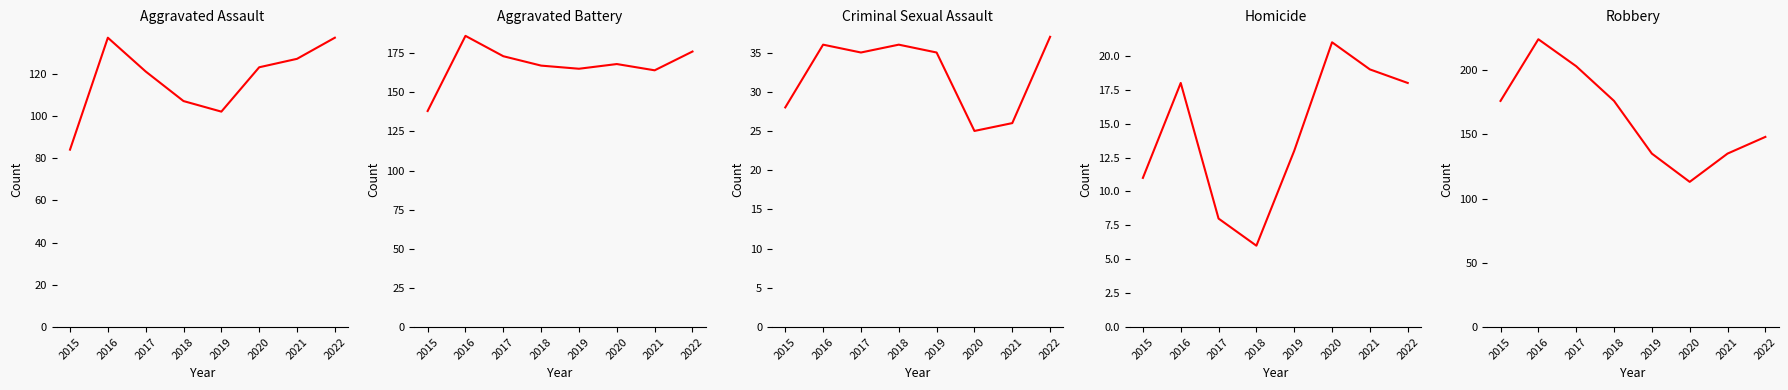

What are all the series names shown in the legend?

Aggravated Assault, Aggravated Battery, Criminal Sexual Assault, Homicide, Robbery